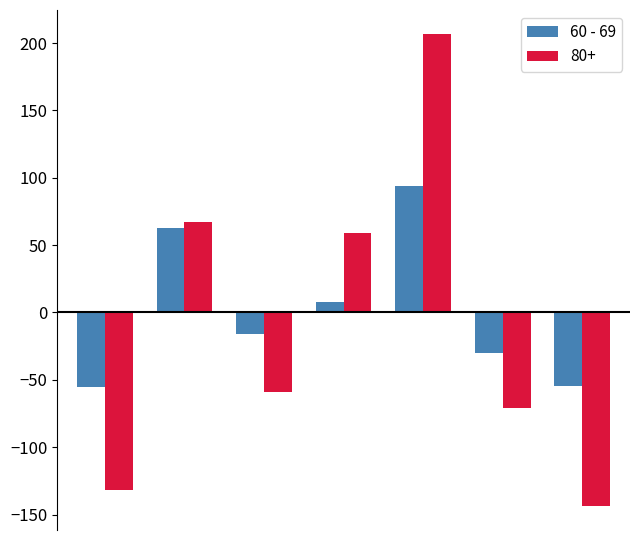

What is the smallest value displayed?

-144.0